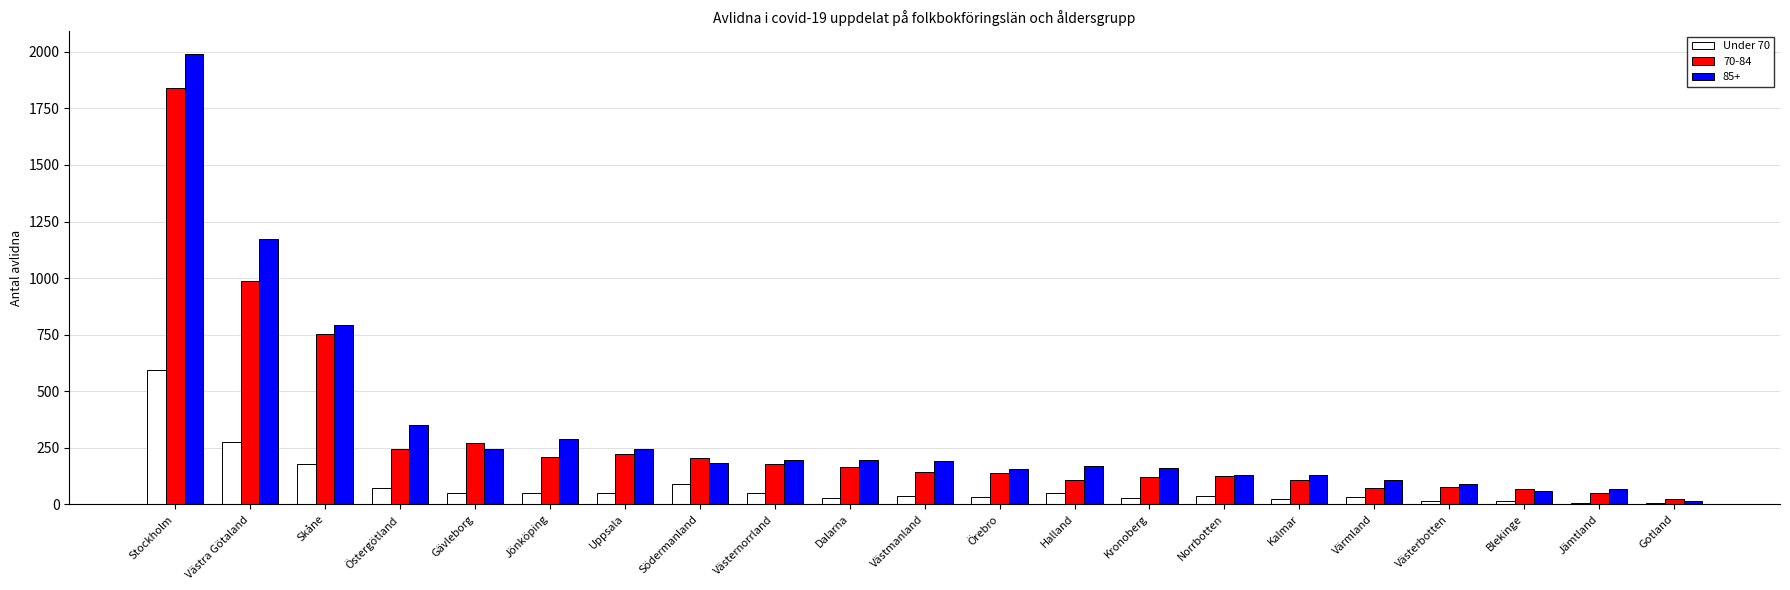

List the series in order of their peak value, lowest first.

Under 70, 70-84, 85+